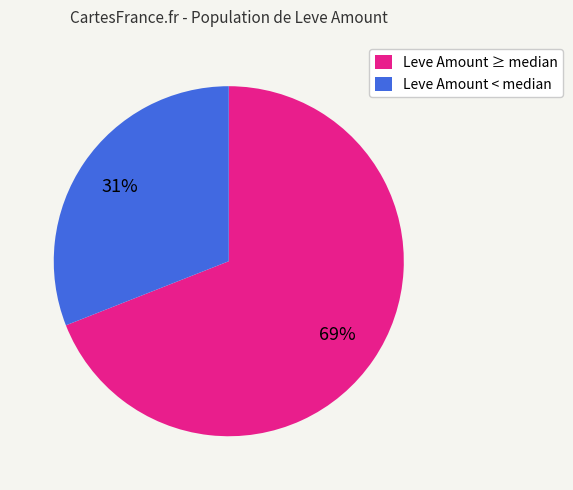

Is it true that Leve Amount ≥ median is 63% of the pie?

False